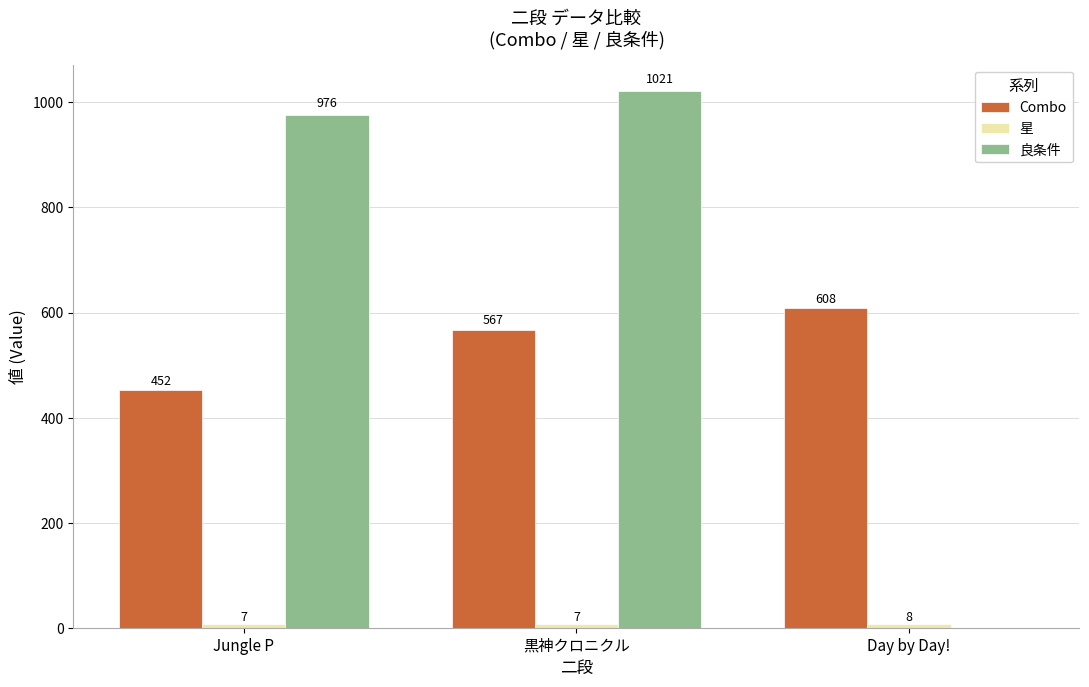

Which series has the largest range (max minus min)?

良条件